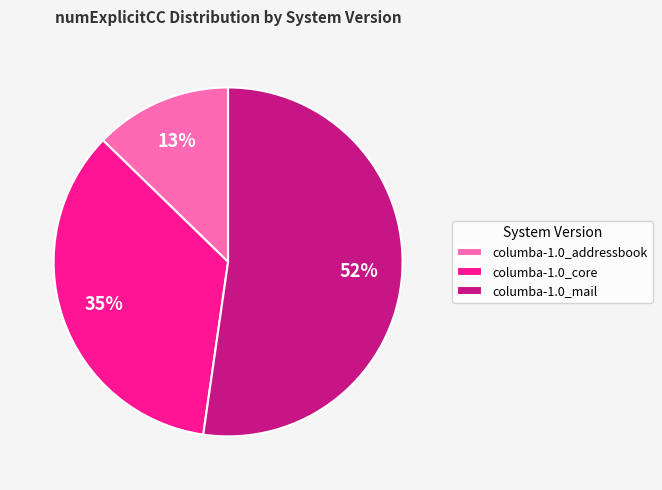

Which category has the biggest portion of the pie?

columba-1.0_mail